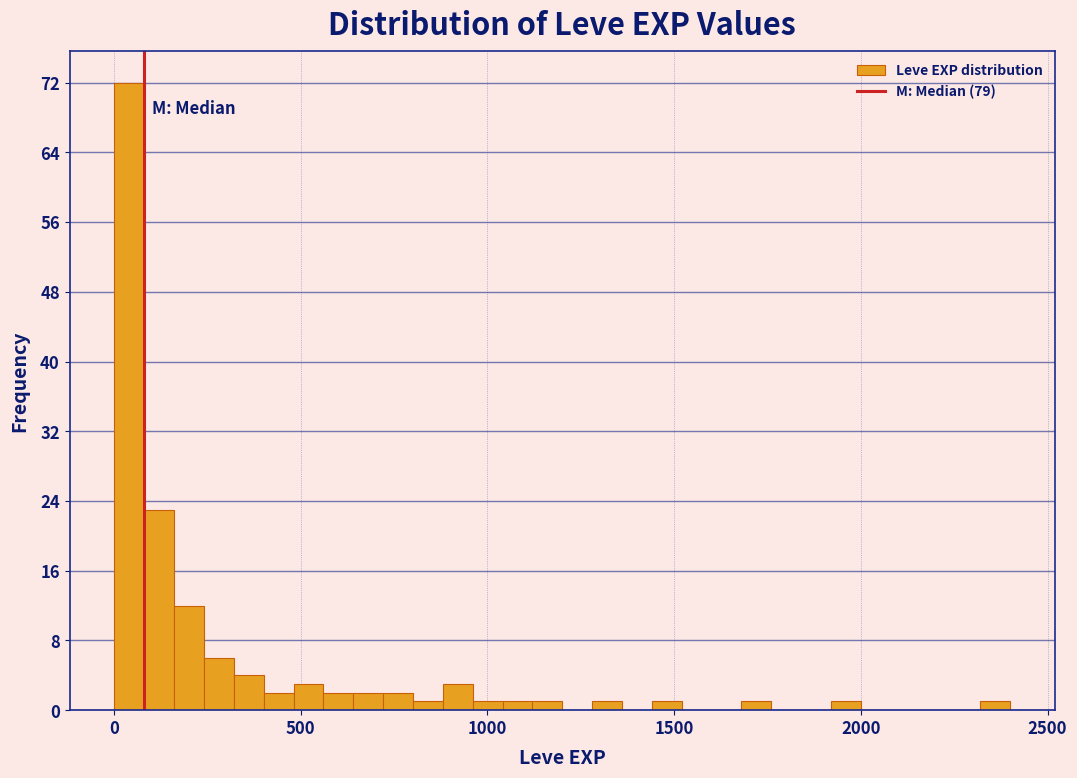

Read against the x-axis, roughly where is the centre of the tallest bar?

50